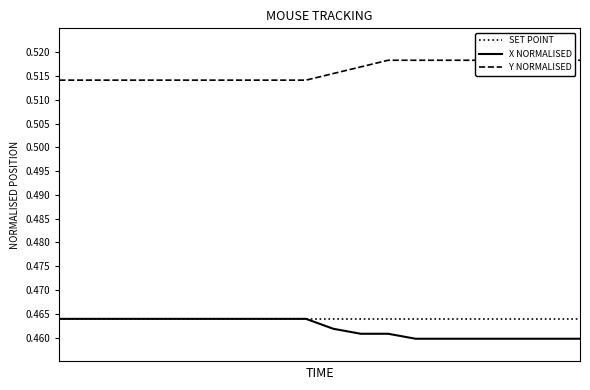

Reading left to right, transcribe all the data shown in this chart.

SET POINT: 0.5	0.5	0.5	0.5	0.5	0.5	0.5	0.5	0.5	0.5	0.5	0.5	0.5	0.5	0.5	0.5	0.5	0.5	0.5	0.5
X NORMALISED: 0.5	0.5	0.5	0.5	0.5	0.5	0.5	0.5	0.5	0.5	0.5	0.5	0.5	0.5	0.5	0.5	0.5	0.5	0.5	0.5
Y NORMALISED: 0.5	0.5	0.5	0.5	0.5	0.5	0.5	0.5	0.5	0.5	0.5	0.5	0.5	0.5	0.5	0.5	0.5	0.5	0.5	0.5